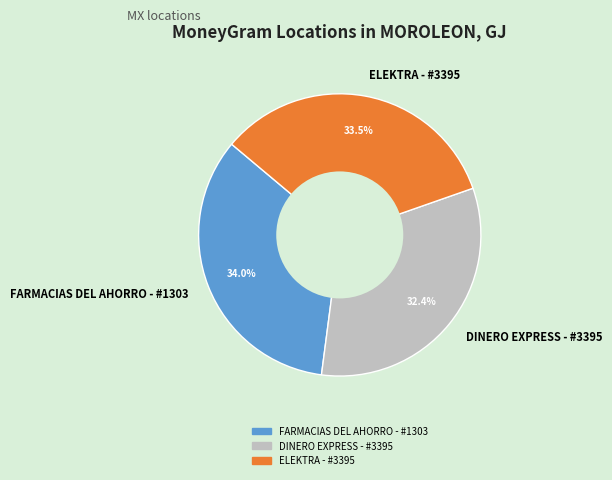

Between FARMACIAS DEL AHORRO - #1303 and ELEKTRA - #3395, which is larger?

FARMACIAS DEL AHORRO - #1303